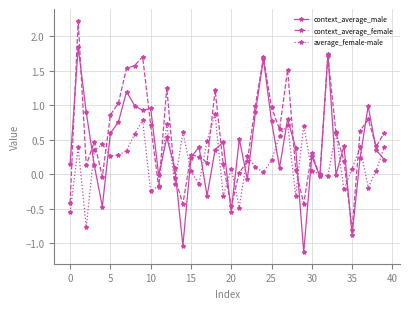

What is the sum of all context_average_male values?

15.2